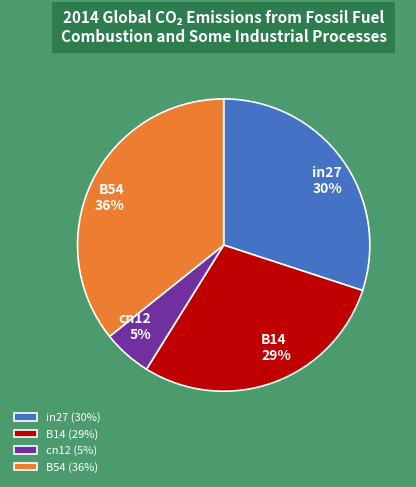

How many slices are in this pie chart?

4